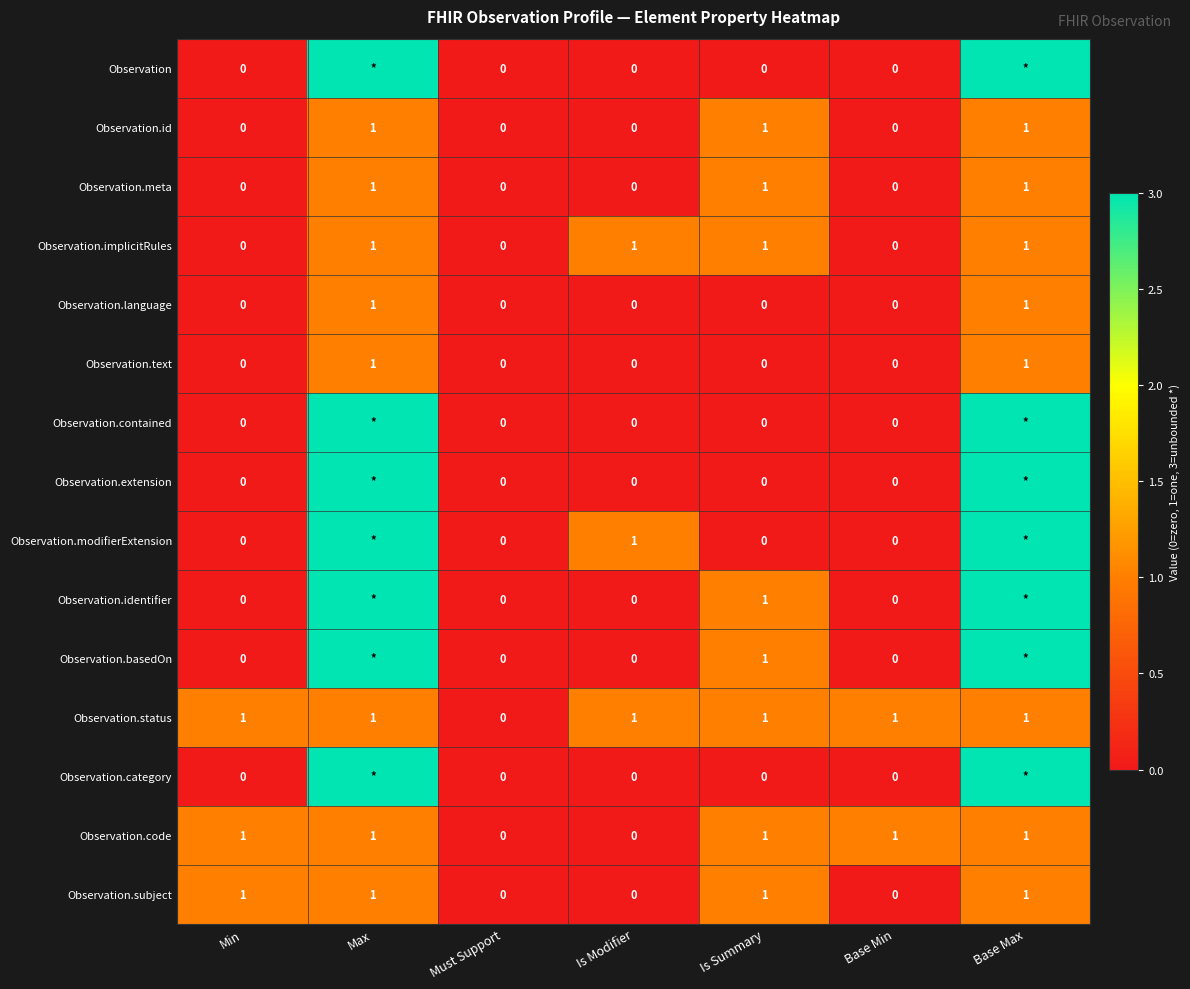

How many positive values does the Observation.id series have?

3